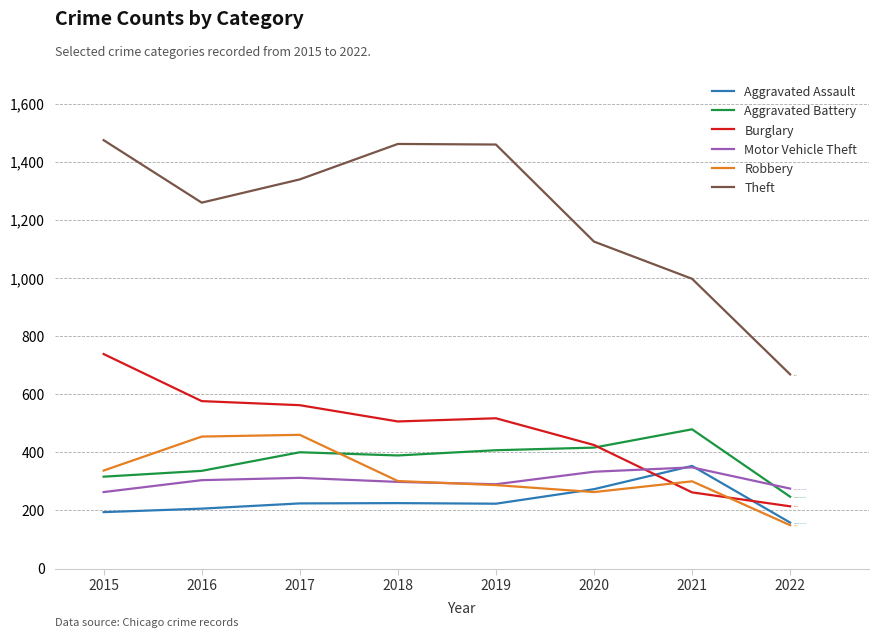

True or false: Theft and Robbery cross at least once.

False